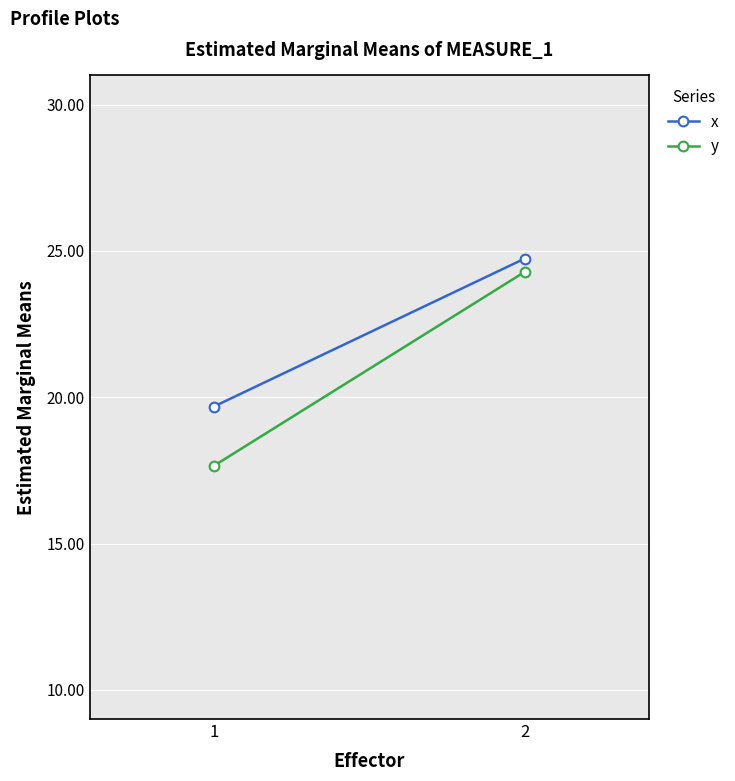

Which label corresponds to the smallest value in the chart?

1